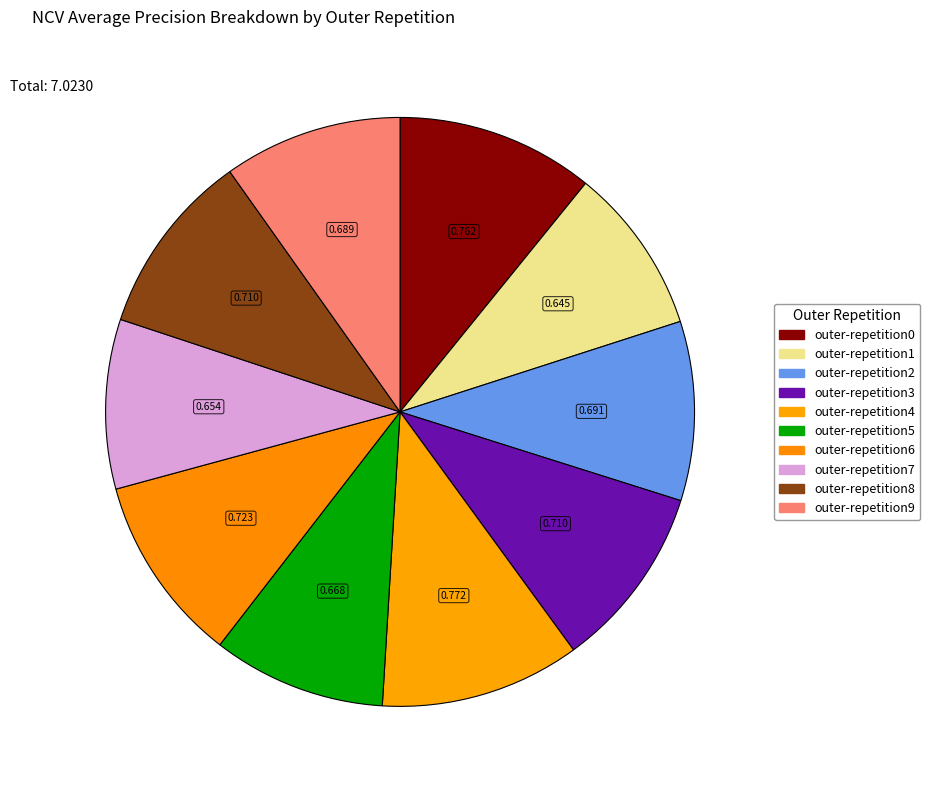

How many segments does this pie chart have?

10